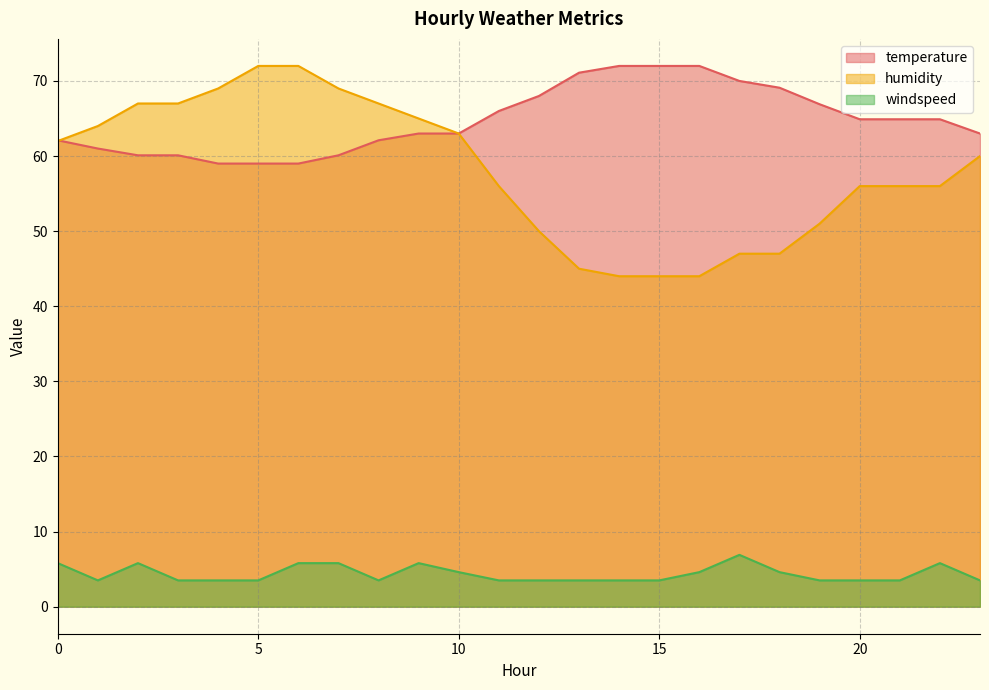

At which label is humidity closest to 58?

11